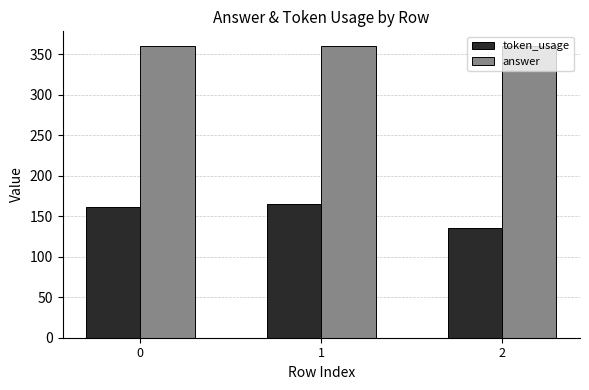

At how many categories does at least one series exceed 260?

3